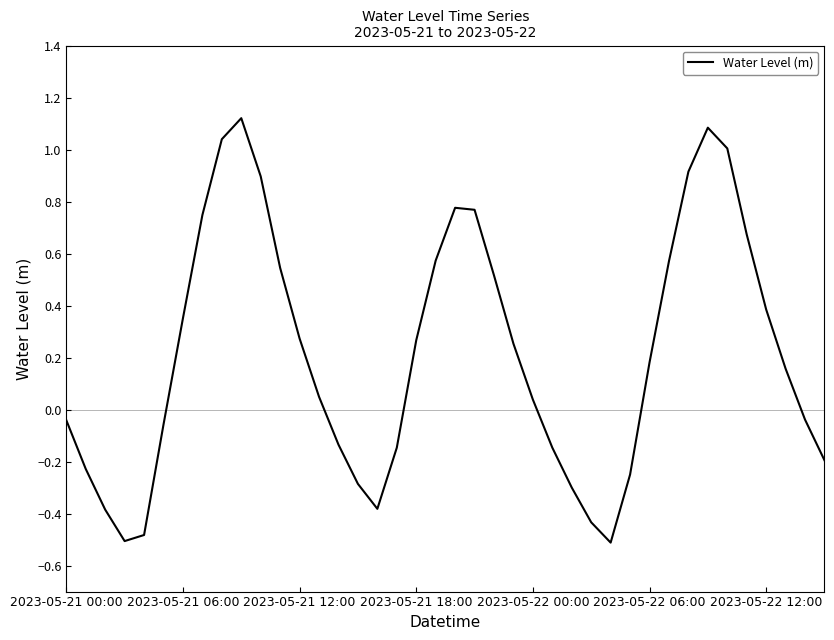

What is the smallest value displayed?

-0.5